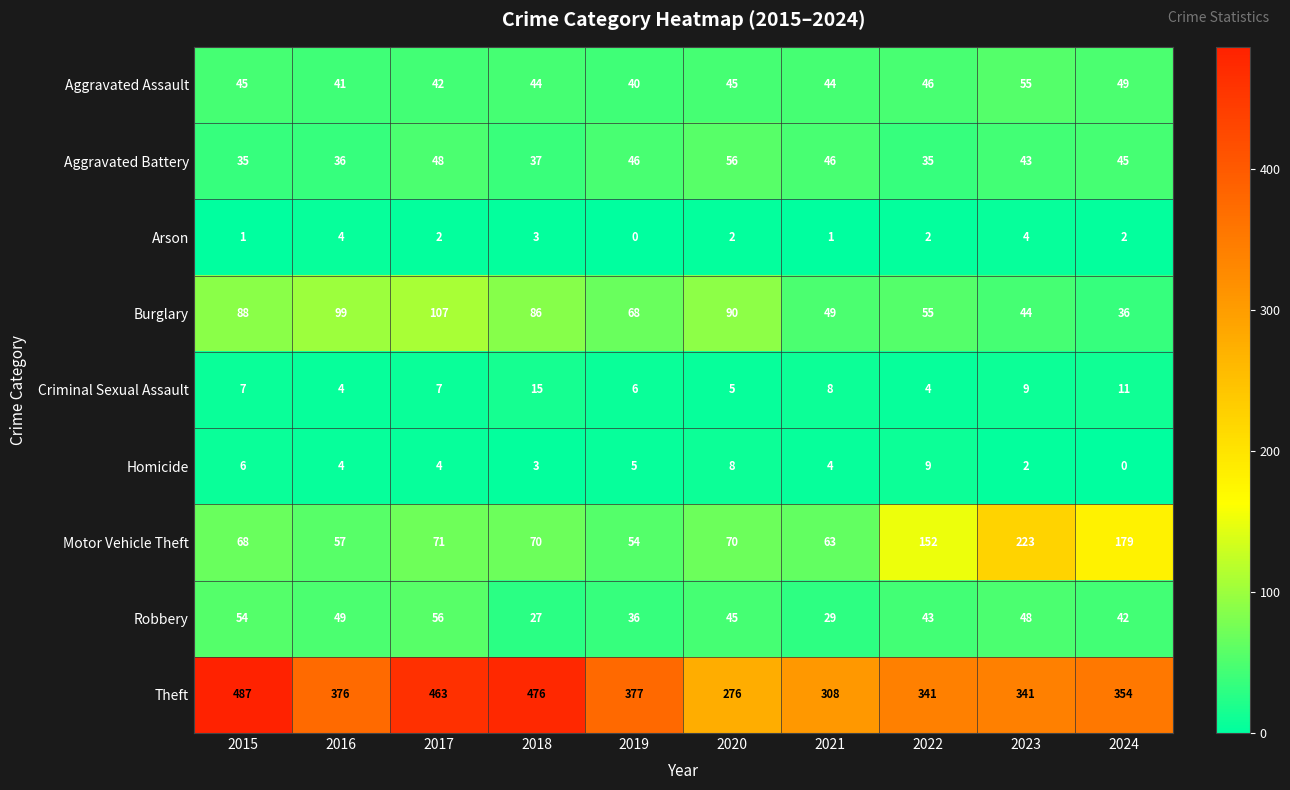

What is the difference between the highest and lowest values at 2018?

473